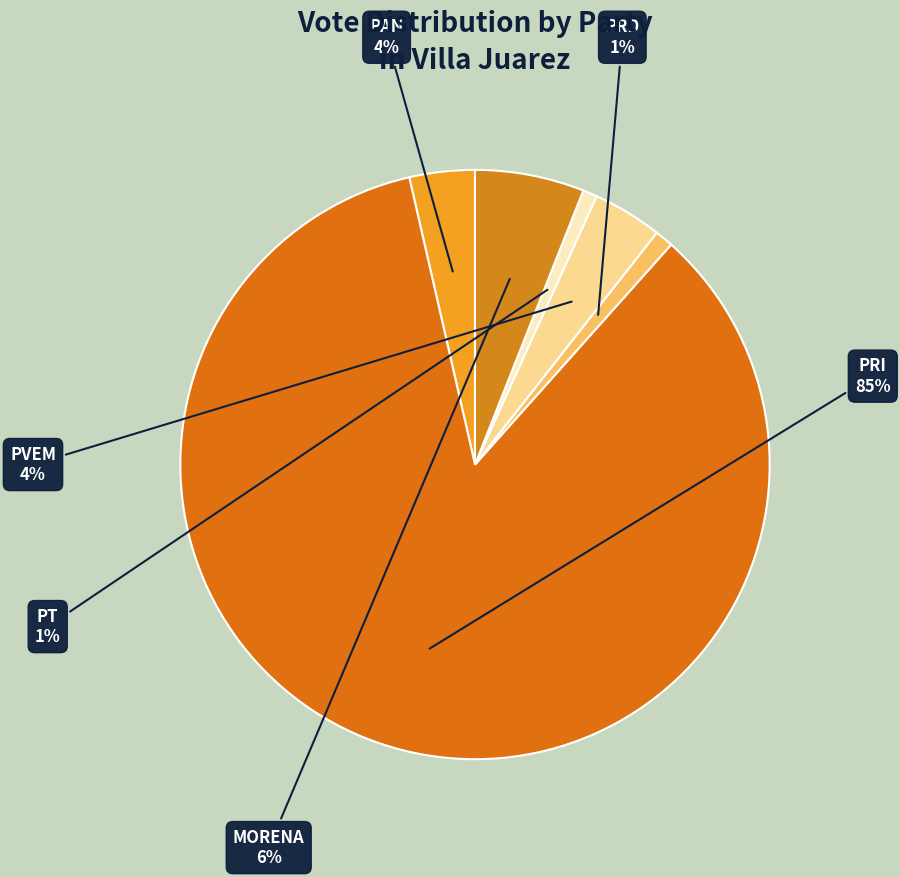

What is the smallest slice in the pie chart?

1